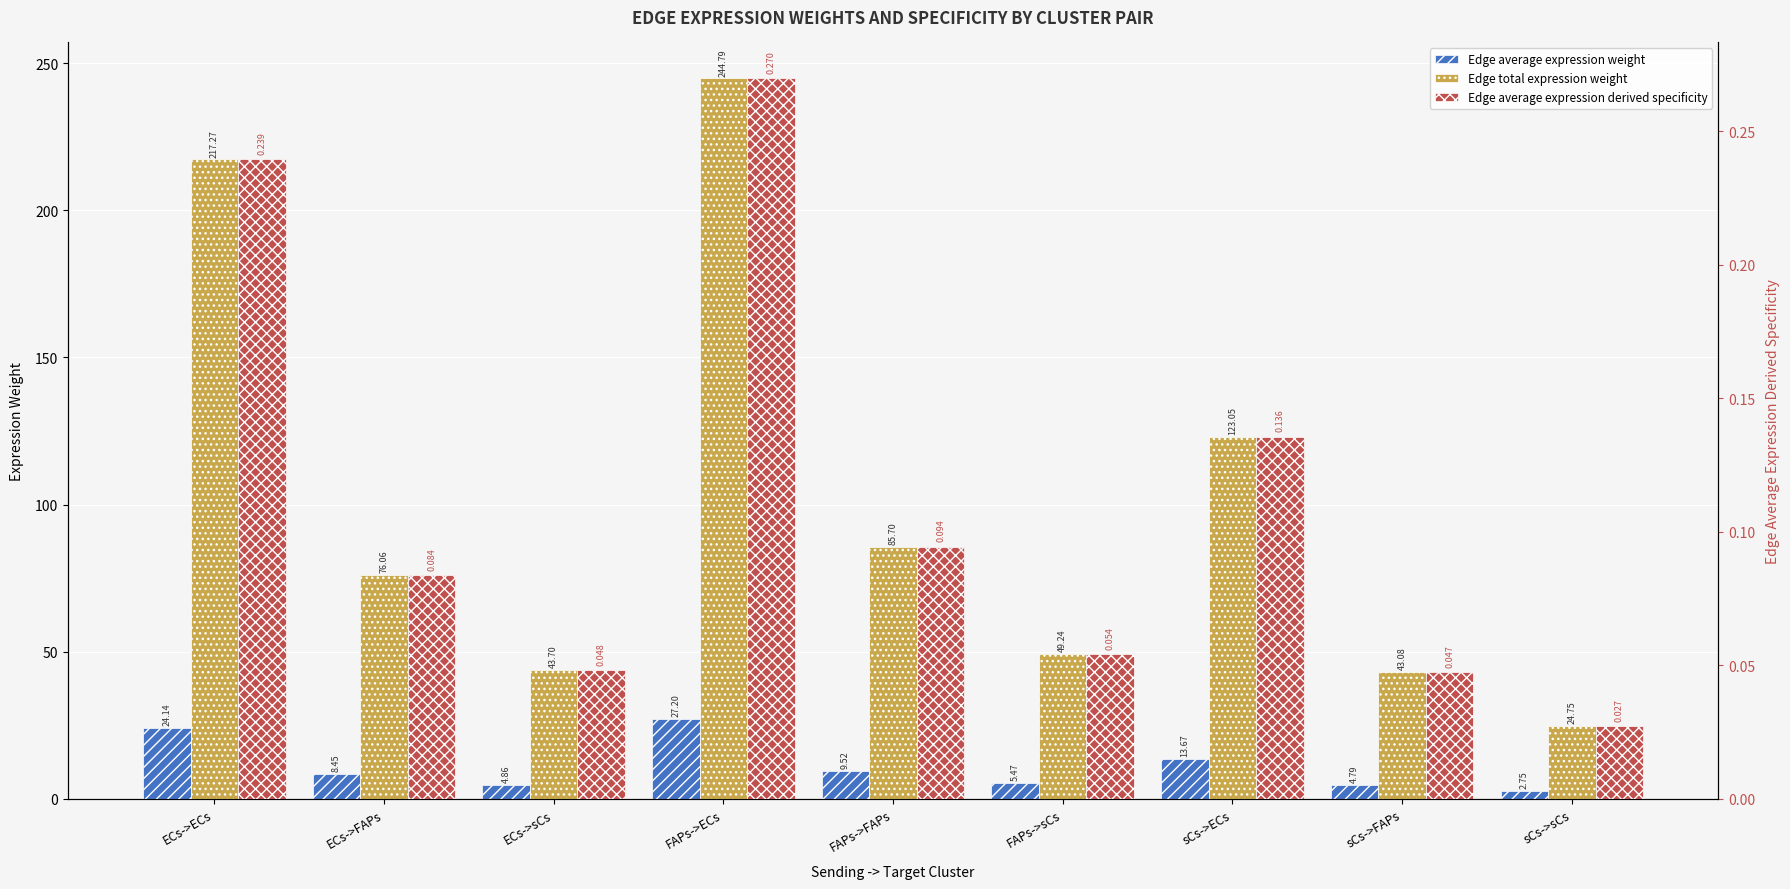

What is the difference between the maximum and minimum values in the Edge total expression weight series?

220.0